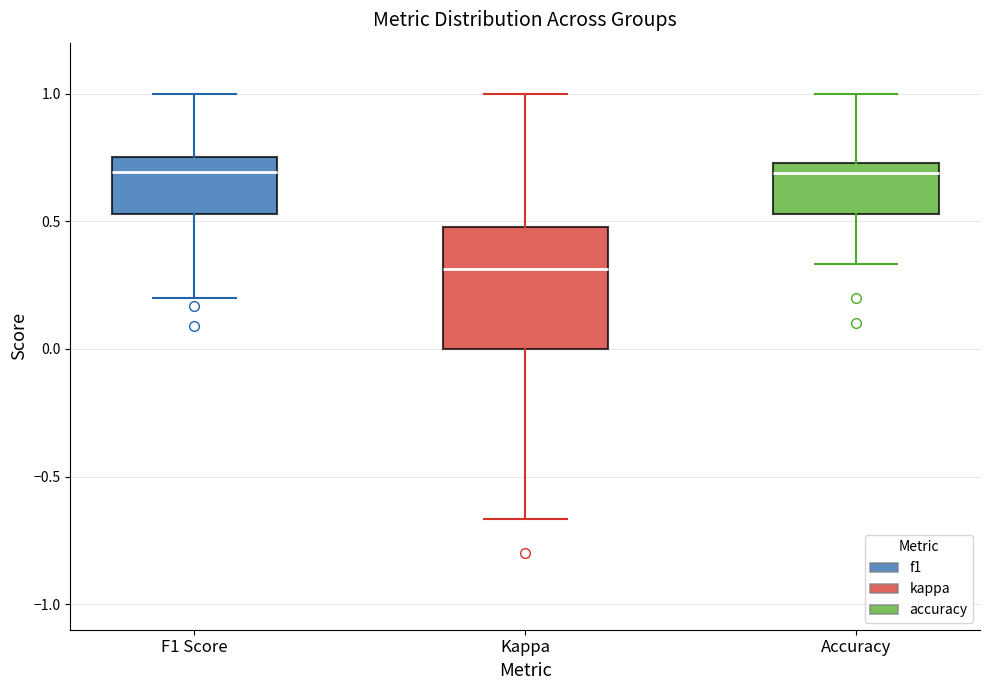

Reading left to right, transcribe this box plot: for each box, give where its median line is, the range the box spans, and where its two whiskers end, as read against the y-axis. The values are not printed on the chart, so give them approximately, as read against the axis.

F1 Score: median 0.70, box 0.55 to 0.75, whiskers 0.20 to 1.00
Kappa: median 0.30, box 0.00 to 0.50, whiskers -0.65 to 1.00
Accuracy: median 0.70, box 0.55 to 0.75, whiskers 0.35 to 1.00